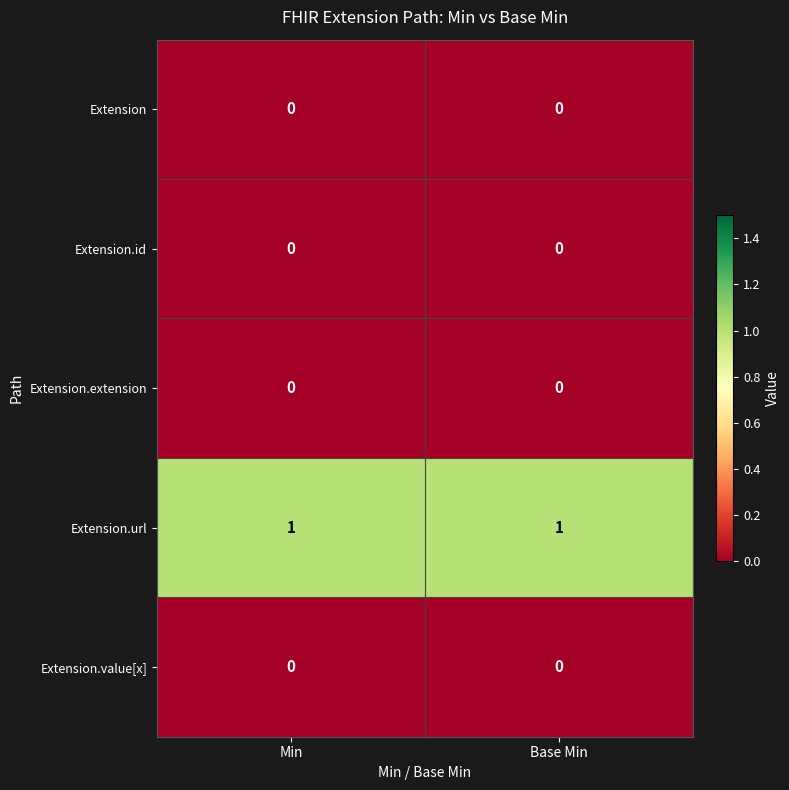

Is the value of Extension.extension at Base Min greater than the value of Extension.url at Base Min?

No